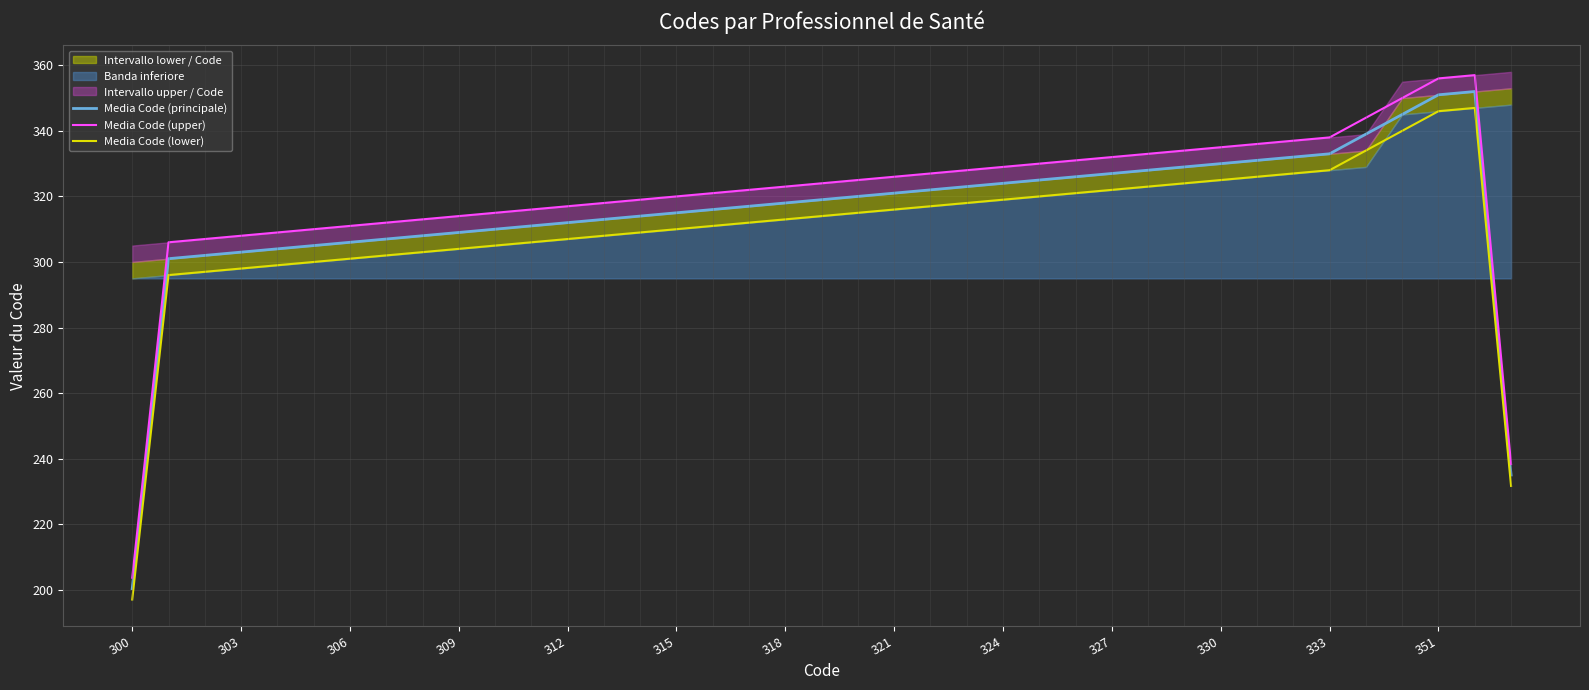

Reading left to right, extract all data points from this chart.

Media Code (principale): 200.3	301.0	302.0	303.0	304.0	305.0	306.0	307.0	308.0	309.0	310.0	311.0	312.0	313.0	314.0	315.0	316.0	317.0	318.0	319.0	320.0	321.0	322.0	323.0	324.0	325.0	326.0	327.0	328.0	329.0	330.0	331.0	332.0	333.0	339.0	345.0	351.0	352.0	235.0
Media Code (upper): 203.7	306.0	307.0	308.0	309.0	310.0	311.0	312.0	313.0	314.0	315.0	316.0	317.0	318.0	319.0	320.0	321.0	322.0	323.0	324.0	325.0	326.0	327.0	328.0	329.0	330.0	331.0	332.0	333.0	334.0	335.0	336.0	337.0	338.0	344.0	350.0	356.0	357.0	238.3
Media Code (lower): 197.0	296.0	297.0	298.0	299.0	300.0	301.0	302.0	303.0	304.0	305.0	306.0	307.0	308.0	309.0	310.0	311.0	312.0	313.0	314.0	315.0	316.0	317.0	318.0	319.0	320.0	321.0	322.0	323.0	324.0	325.0	326.0	327.0	328.0	334.0	340.0	346.0	347.0	231.7